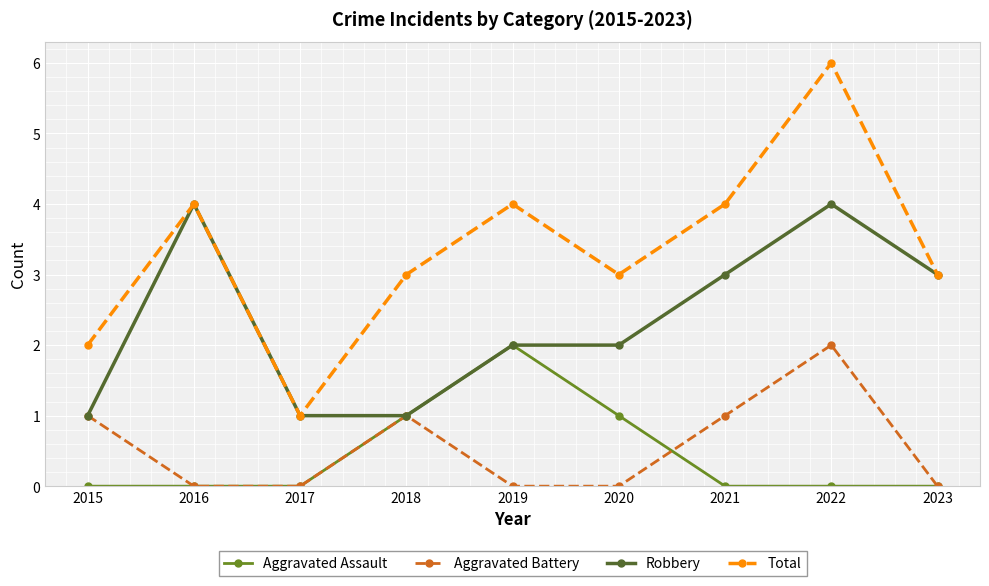

In Total, how many points are lower than both neighbors (excluding endpoints)?

2